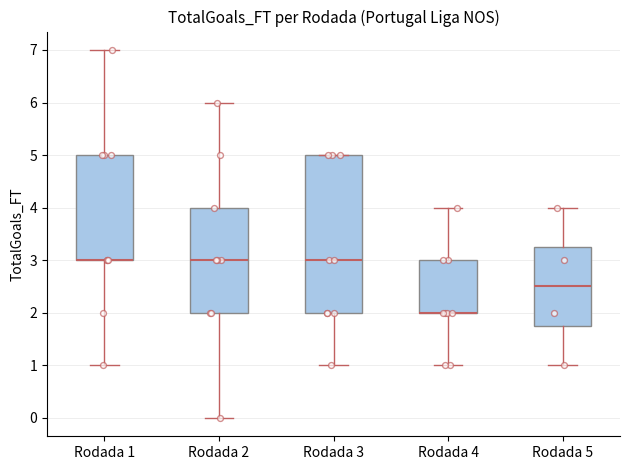

Comparing the boxes themselves (not the whiskers), which one is the tallest?

Rodada 3